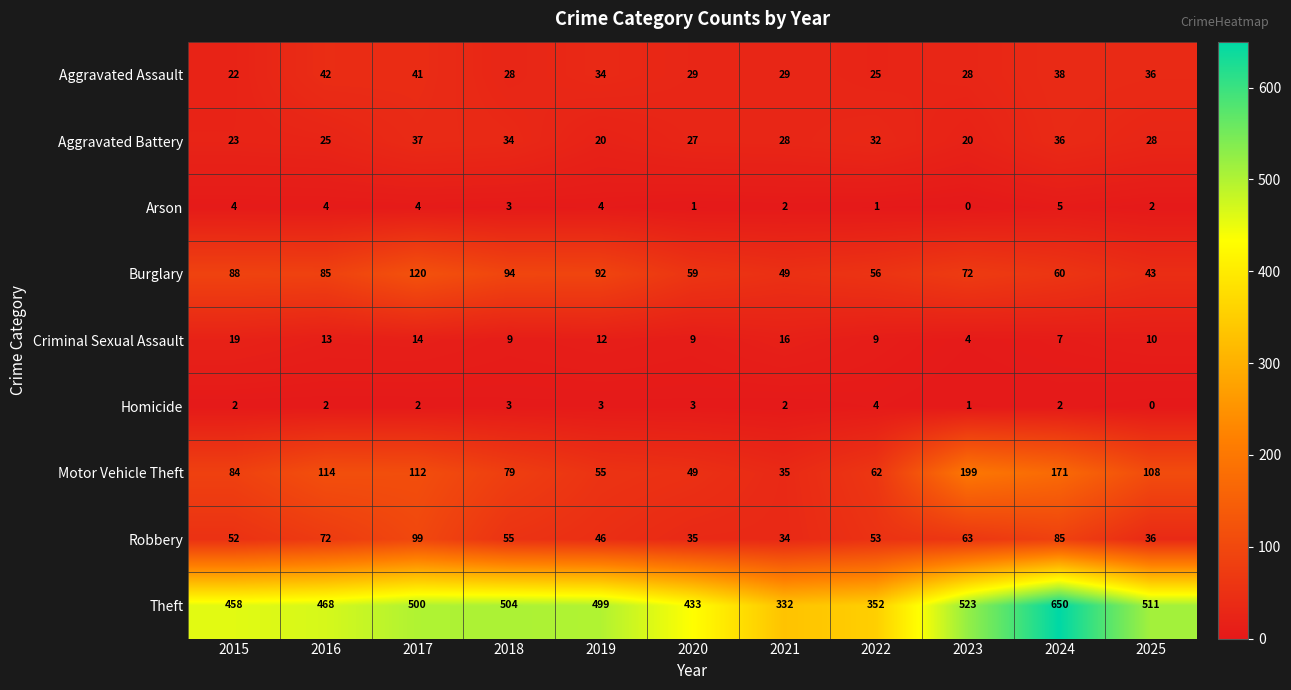

What is the sum of all Aggravated Battery values?

310